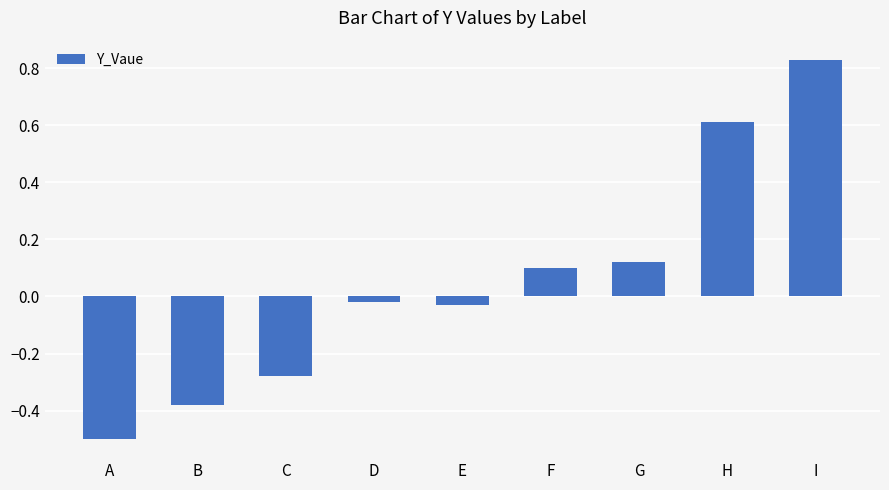

What is the value of the 8th bar from the left?

0.6